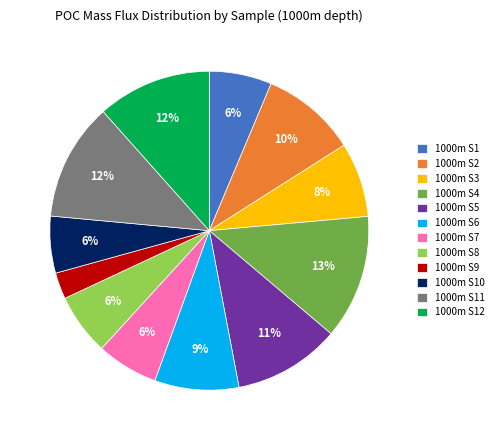

Which has a higher value, 1000m S12 or 1000m S5?

1000m S12